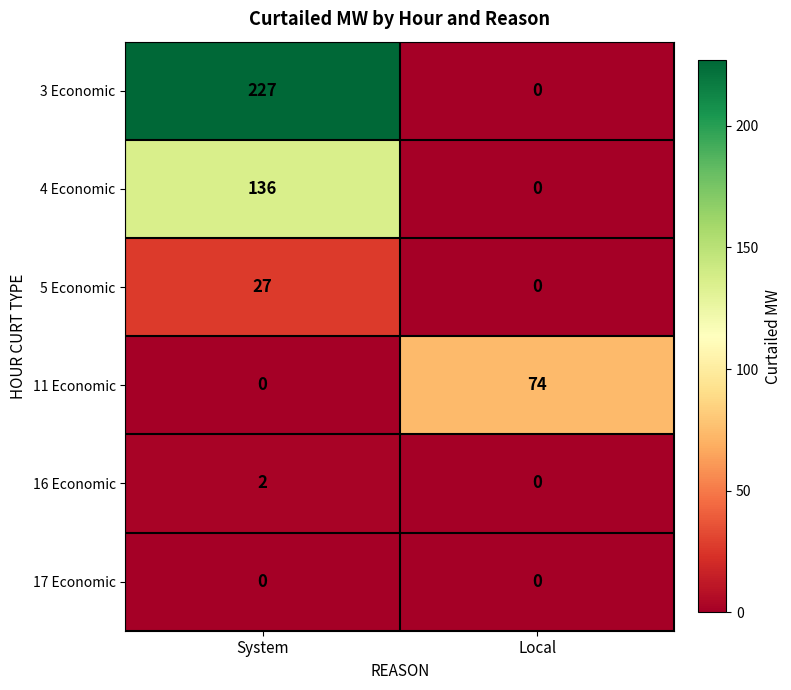

Reading left to right, transcribe all the data shown in this chart.

3 Economic: System=227	Local=0
4 Economic: System=136	Local=0
5 Economic: System=27	Local=0
11 Economic: System=0	Local=74
16 Economic: System=2	Local=0
17 Economic: System=0	Local=0